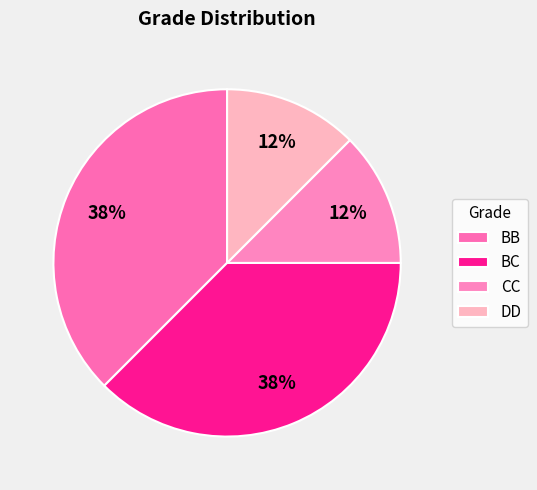

To the nearest percent, what percentage of the pie is CC?

12%